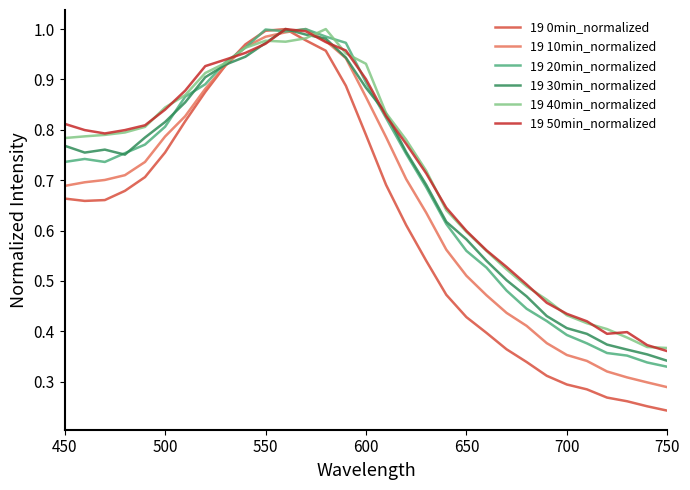

Which series has the widest spread of values?

19 0min_normalized